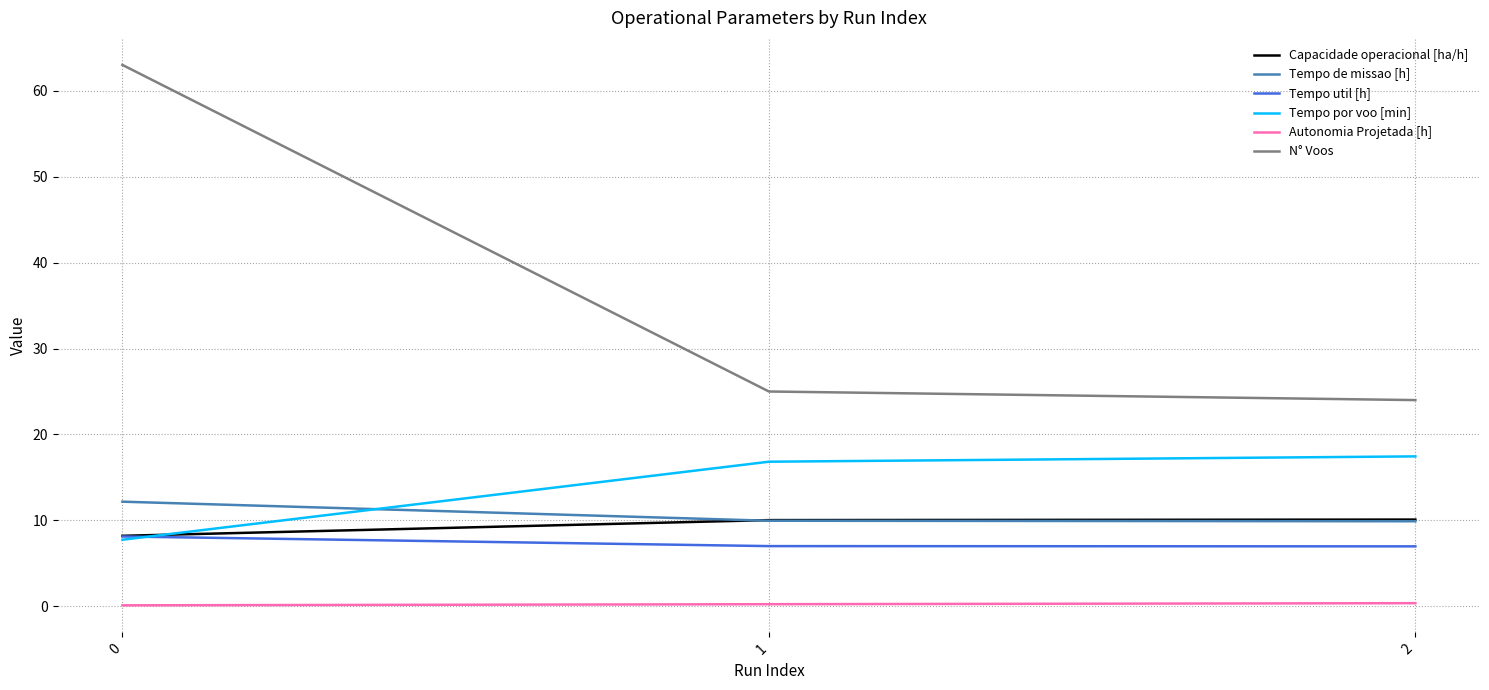

The Tempo util [h] series shows 8.1 at 0. True or false?

True